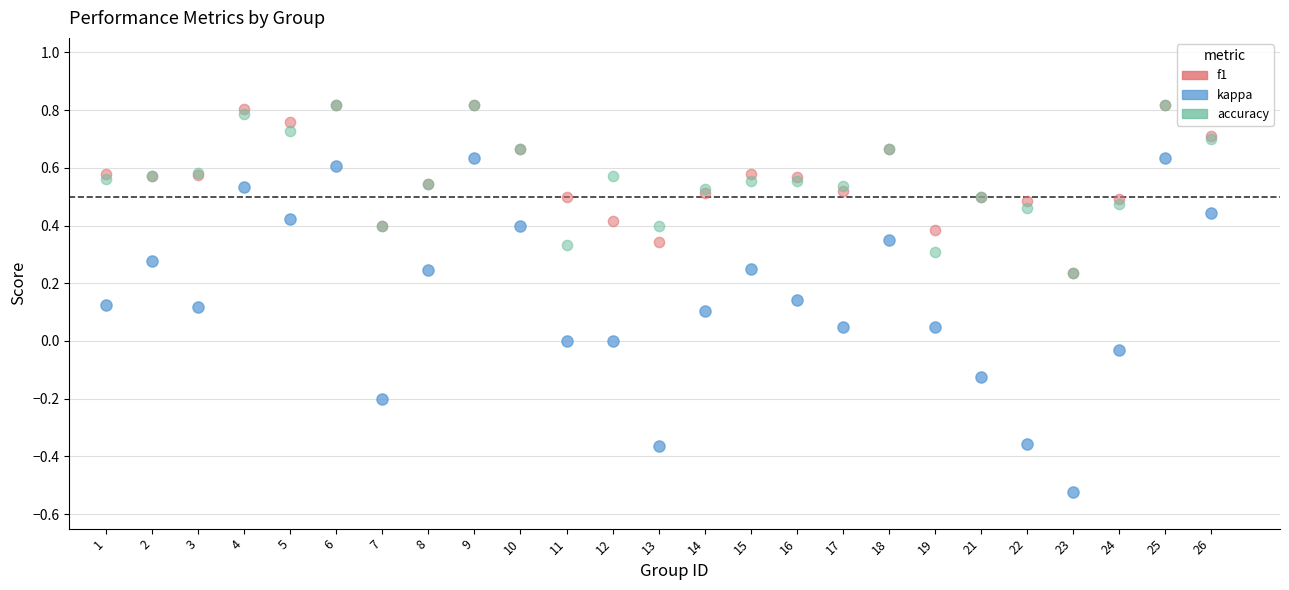

Which series contains the lowest Y value?

kappa